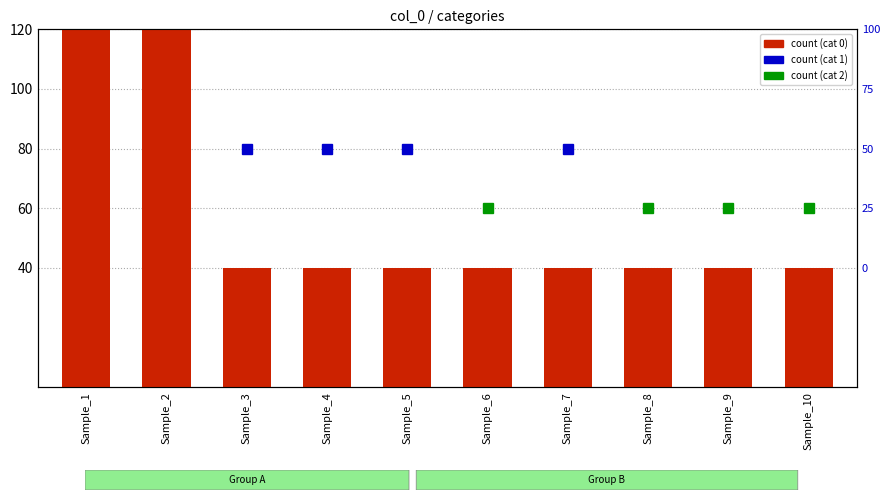

The value at Sample_6 is 40. True or false?

True